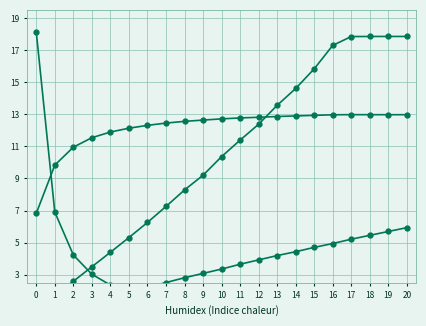

Reading right to left, extract all data points from this chart.

Capacidade operacional [ha/h]: 20=13.0	19=13.0	18=13.0	17=13.0	16=13.0	15=12.9	14=12.9	13=12.9	12=12.8	11=12.8	10=12.7	9=12.6	8=12.6	7=12.5	6=12.3	5=12.1	4=11.9	3=11.5	2=10.9	1=9.8	0=6.8
Tempo por voo [min]: 20=17.8	19=17.8	18=17.8	17=17.8	16=17.3	15=15.8	14=14.6	13=13.6	12=12.4	11=11.4	10=10.4	9=9.2	8=8.3	7=7.3	6=6.3	5=5.3	4=4.4	3=3.5	2=2.6	1=1.7	0=0.8
Autonomia Projetada [h]: 20=5.9	19=5.7	18=5.5	17=5.2	16=4.9	15=4.7	14=4.4	13=4.2	12=3.9	11=3.7	10=3.4	9=3.1	8=2.8	7=2.5	6=2.2	5=1.9	4=1.6	3=1.3	2=1.0	1=0.7	0=0.3
Abastecimentos: 20=0.0	19=0.0	18=0.0	17=0.2	16=0.4	15=0.6	14=0.7	13=0.7	12=0.8	11=0.9	10=0.9	9=1.1	8=1.2	7=1.4	6=1.6	5=1.9	4=2.4	3=3.0	2=4.2	1=6.9	0=18.1